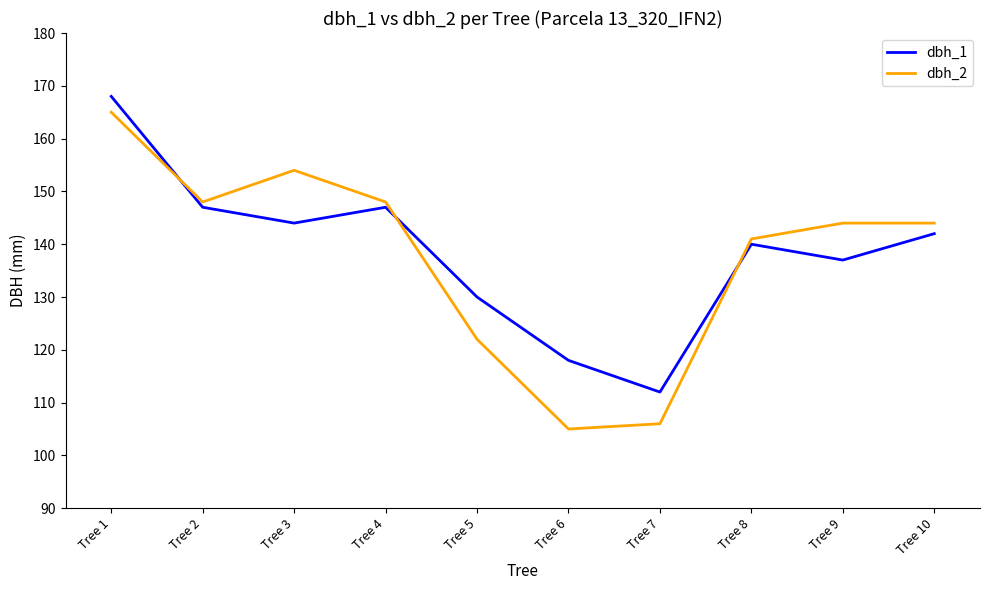

How many series are shown in this chart?

2